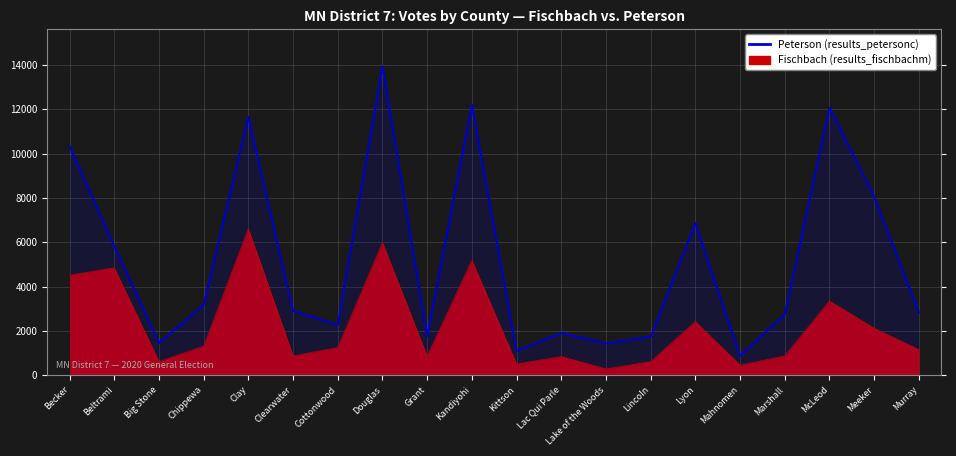

What position from the left is Lincoln?

14